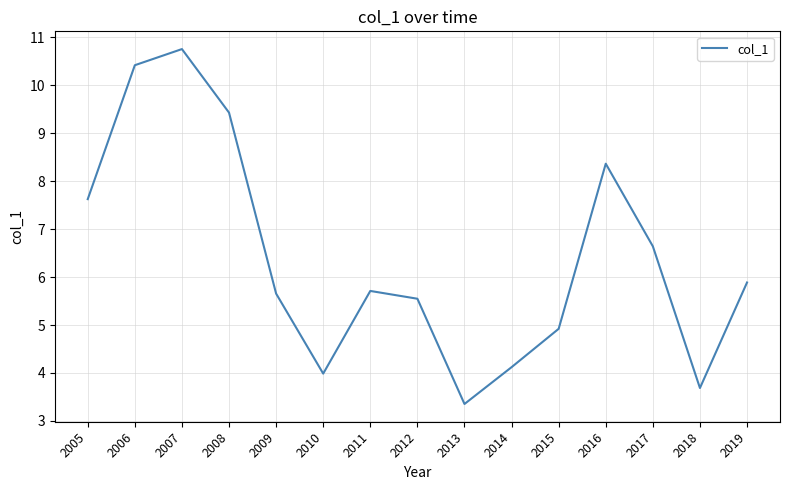

The value at 2008 is 4.8. True or false?

False